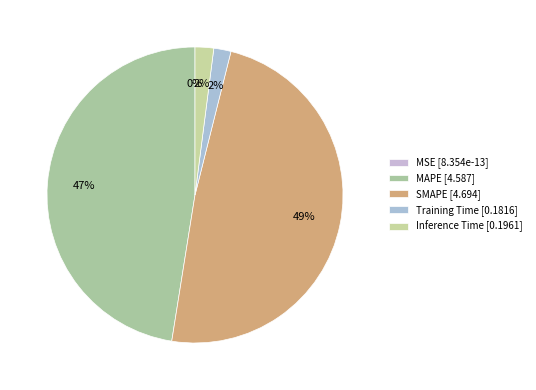

To the nearest percent, what is the average slice percentage?

20%